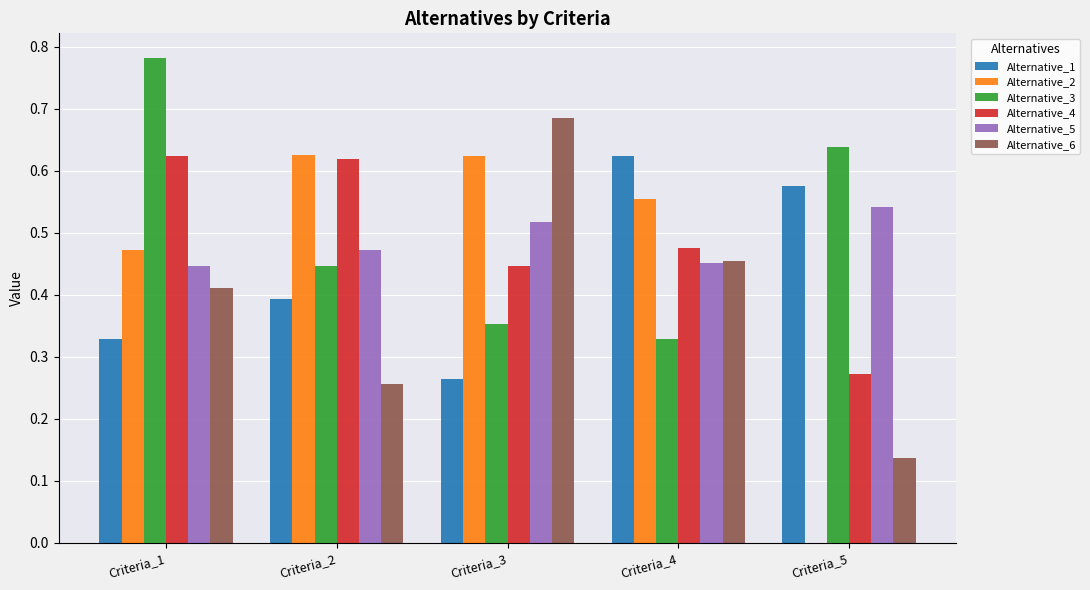

The Alternative_1 series shows 0.9 at Criteria_4. True or false?

False